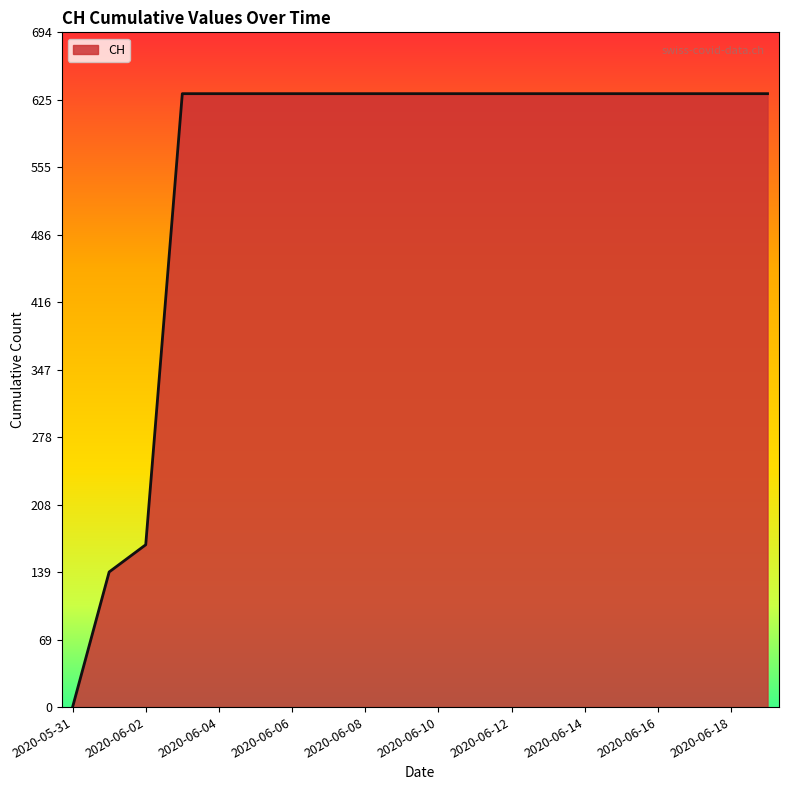

How many lines are shown in the chart?

1